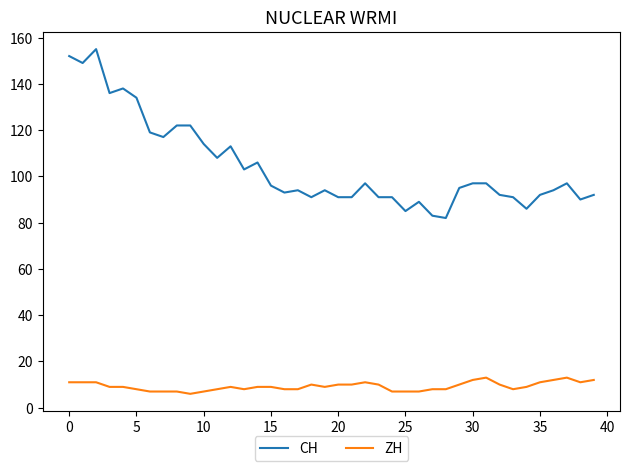

Rank the series by their maximum value, from lowest to highest.

ZH, CH